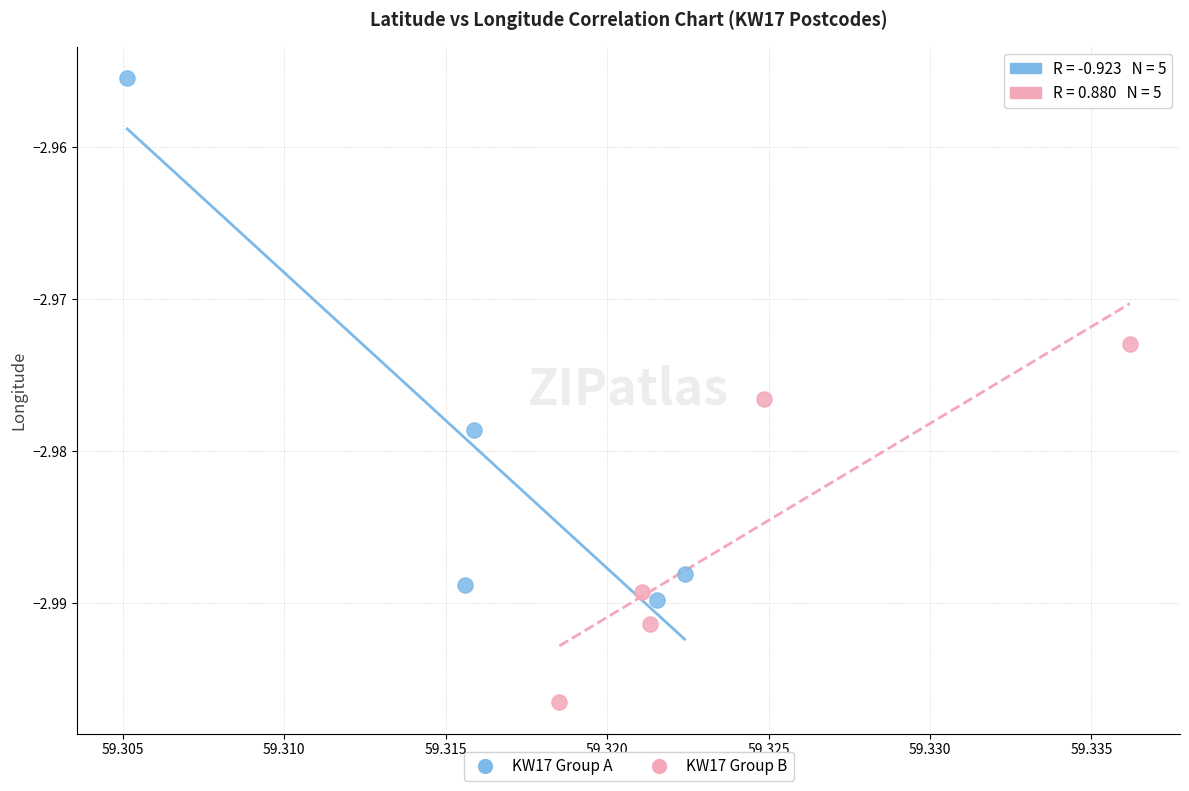

Which series has the largest Y range (max minus min)?

KW17 Group A